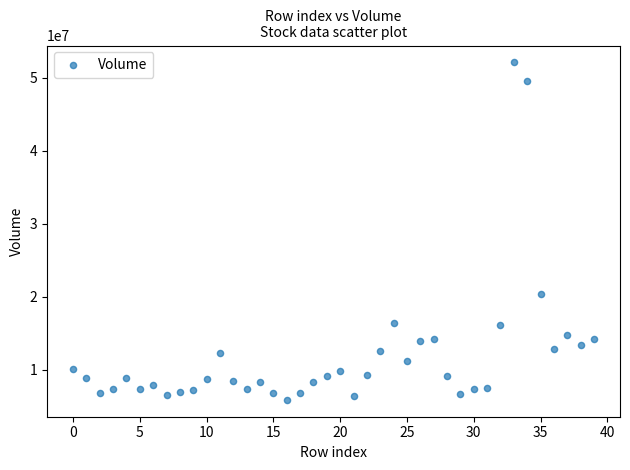

What Y value in the scatter plot is closest to 28972800?

20365000